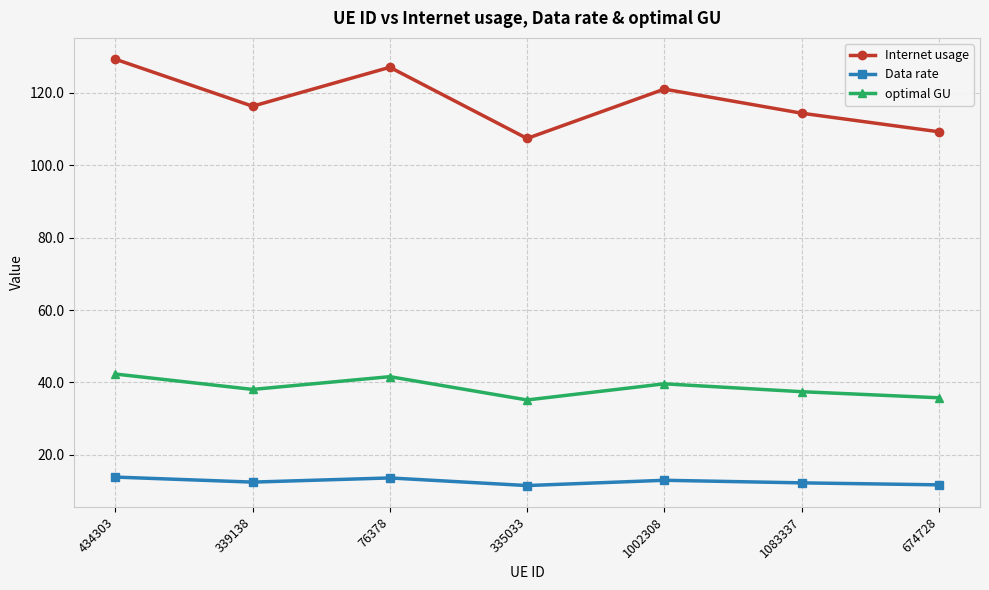

How many lines are shown in the chart?

3